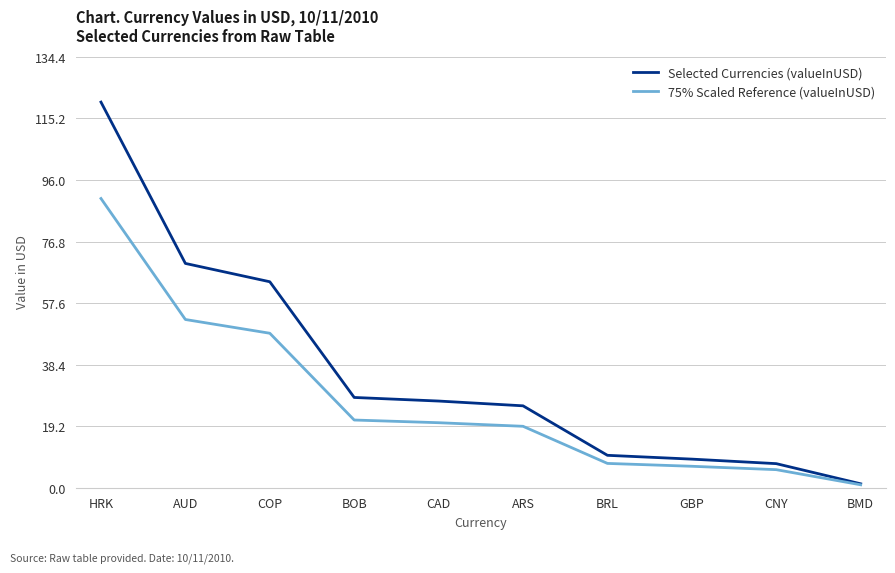

What is the value of the Selected Currencies (valueInUSD) point at the 4th from the left?

28.2